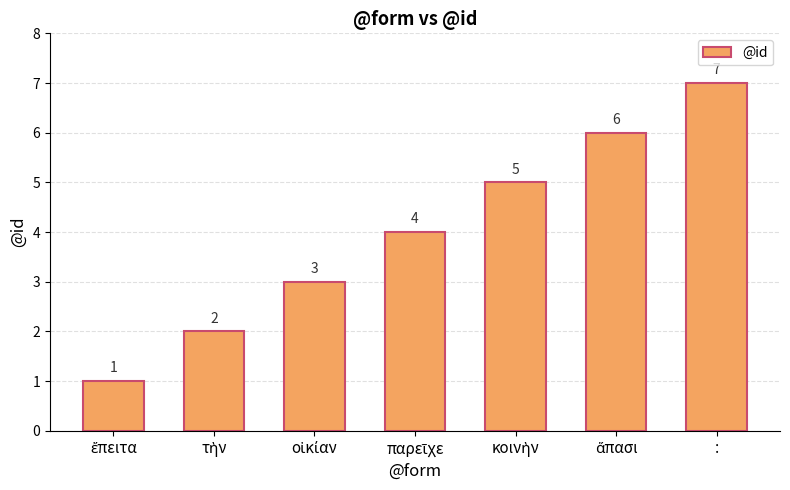

Count the values in the range 2 to 6.

5